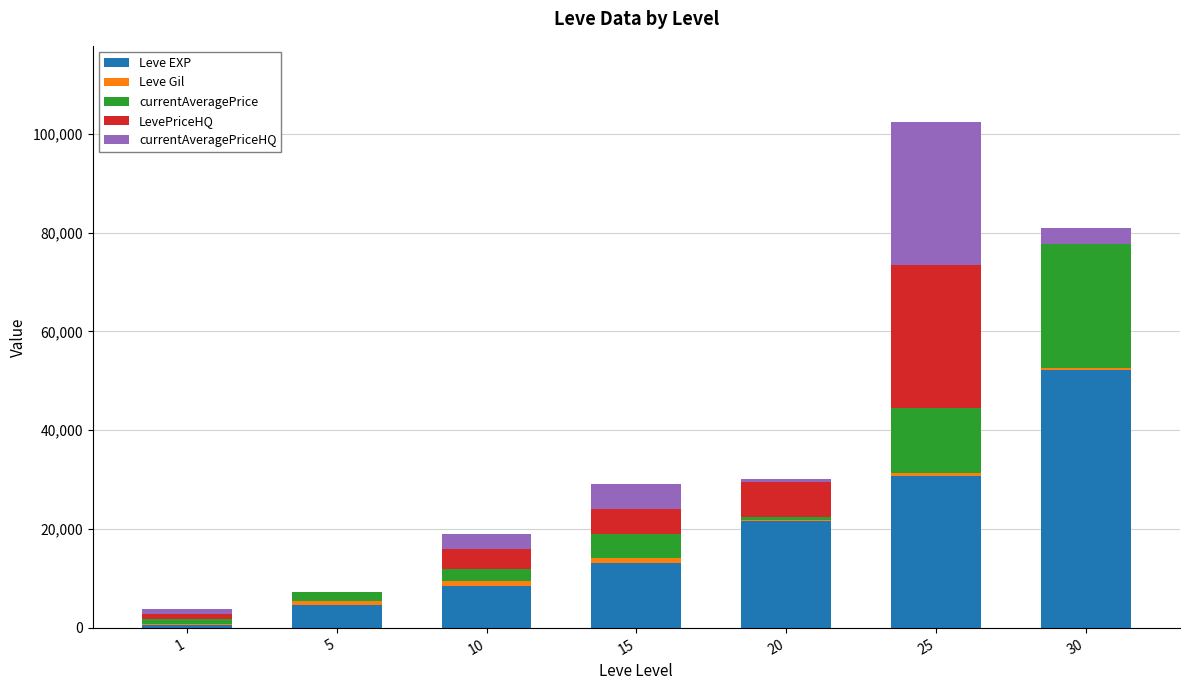

Are the bars grouped side by side (vs. stacked)?

No